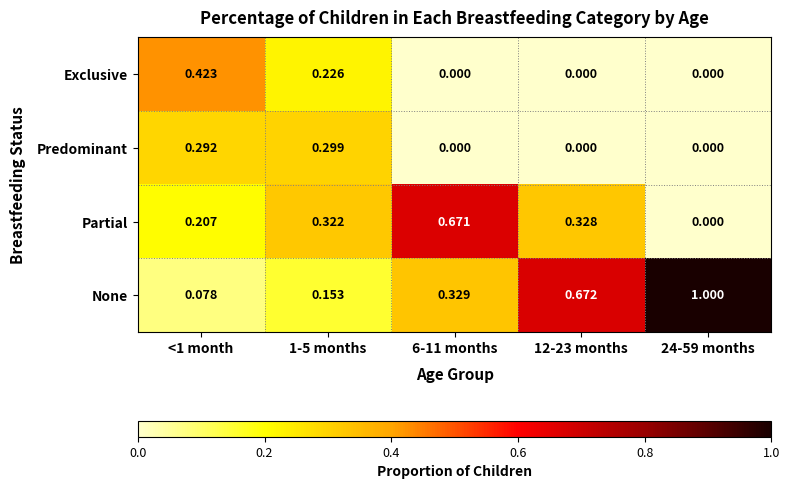

Which label corresponds to the largest value in the chart?

24-59 months